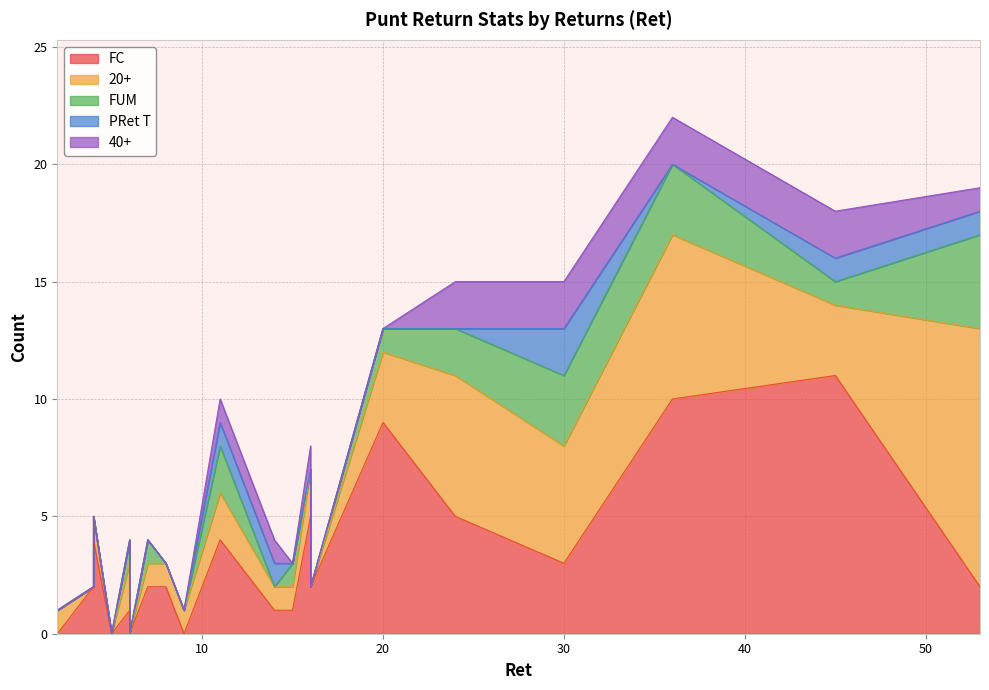

Between 11 and 16, which series saw the biggest shift?

FC